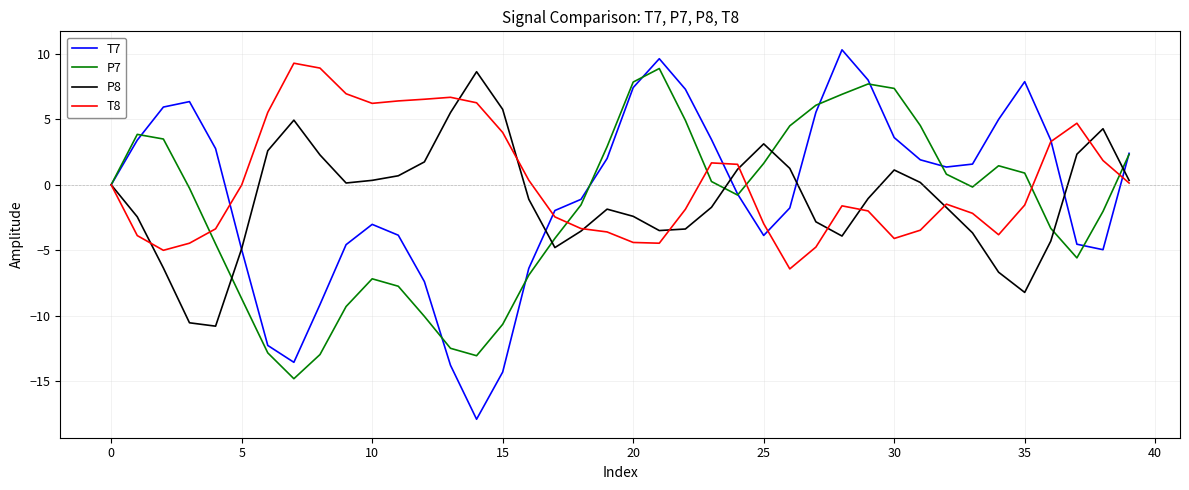

Which series has the widest spread of values?

T7